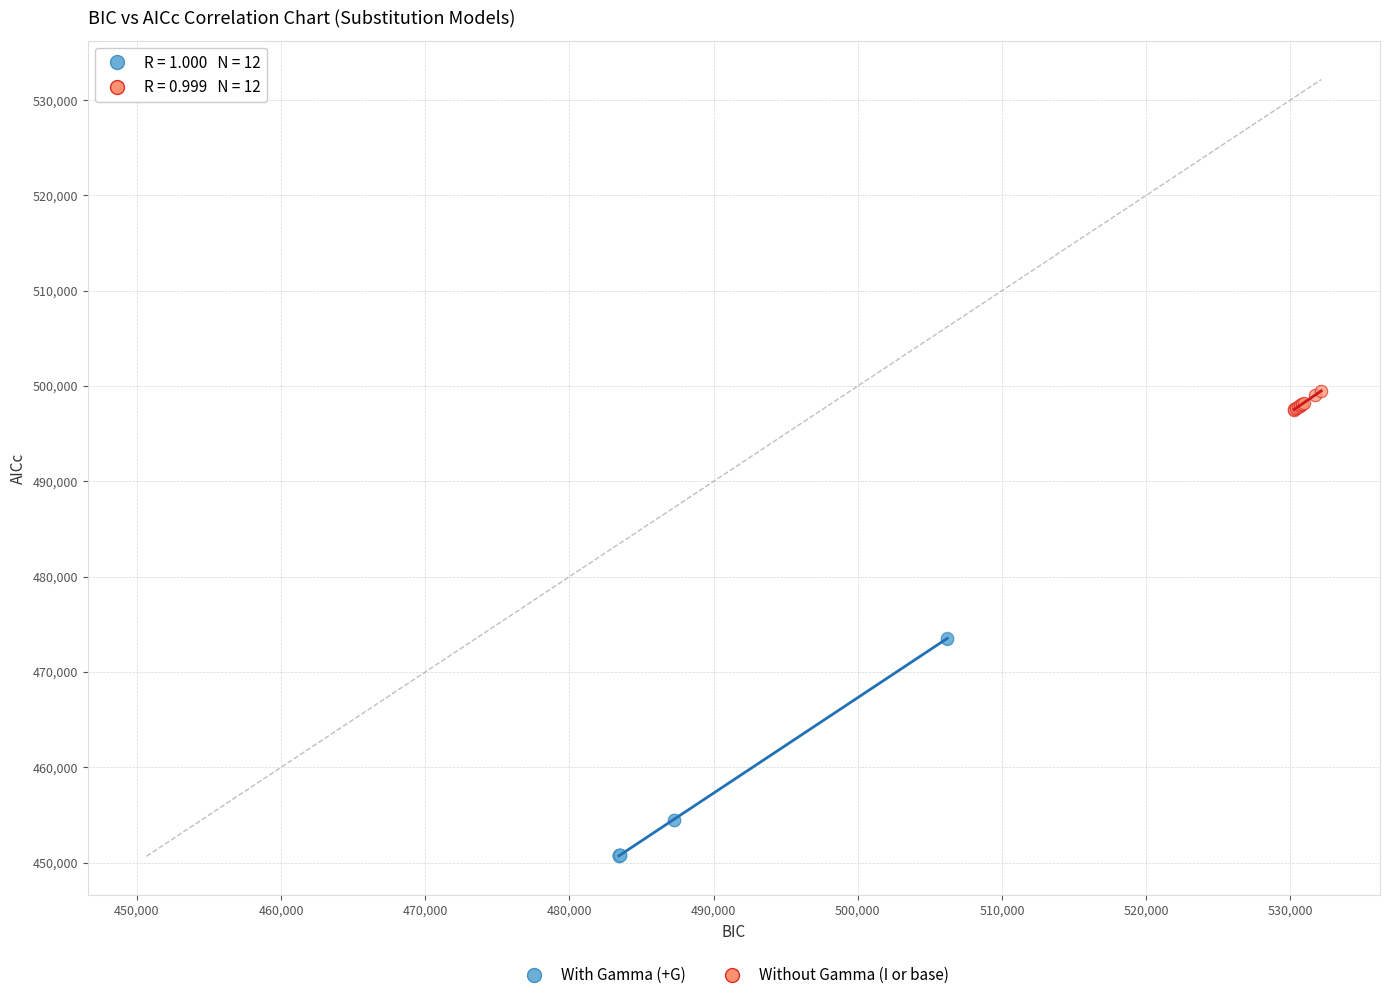

Which series contains the lowest Y value?

With Gamma (+G)